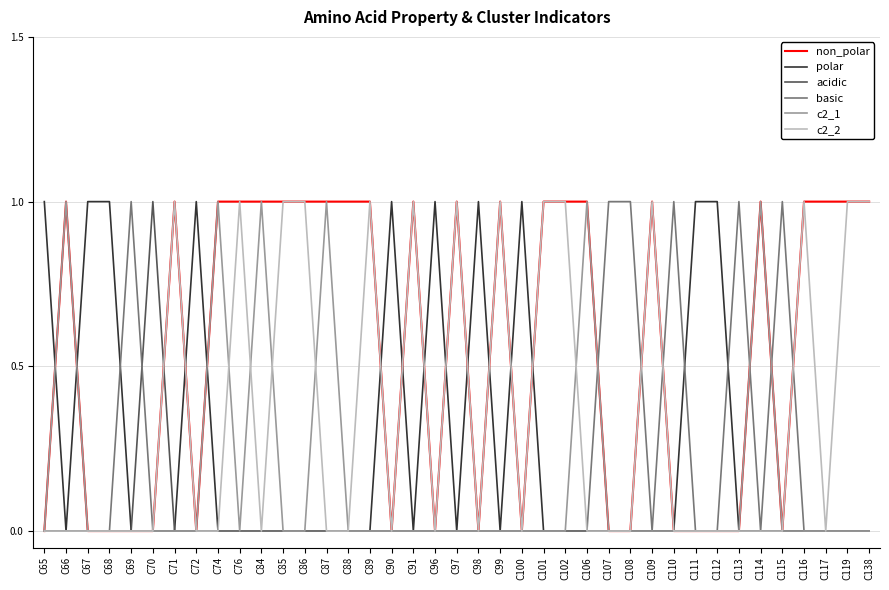

Is it true that basic equals 1 at C116?

False